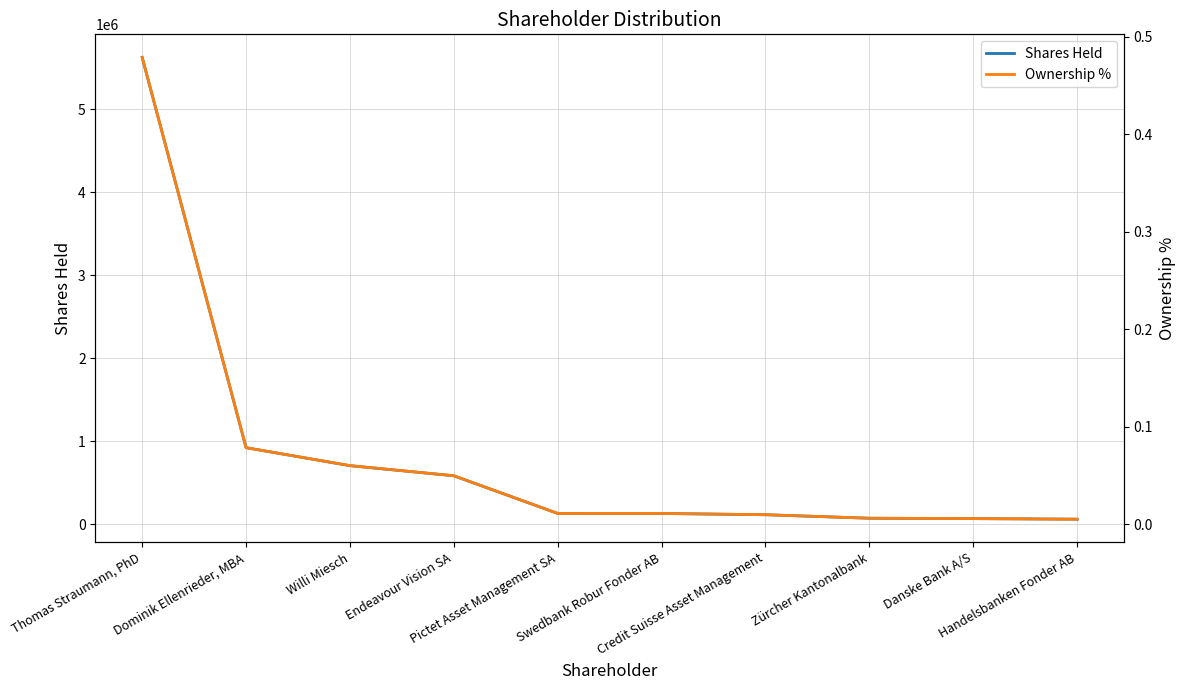

At which category is the sum across all series the highest?

Thomas Straumann, PhD